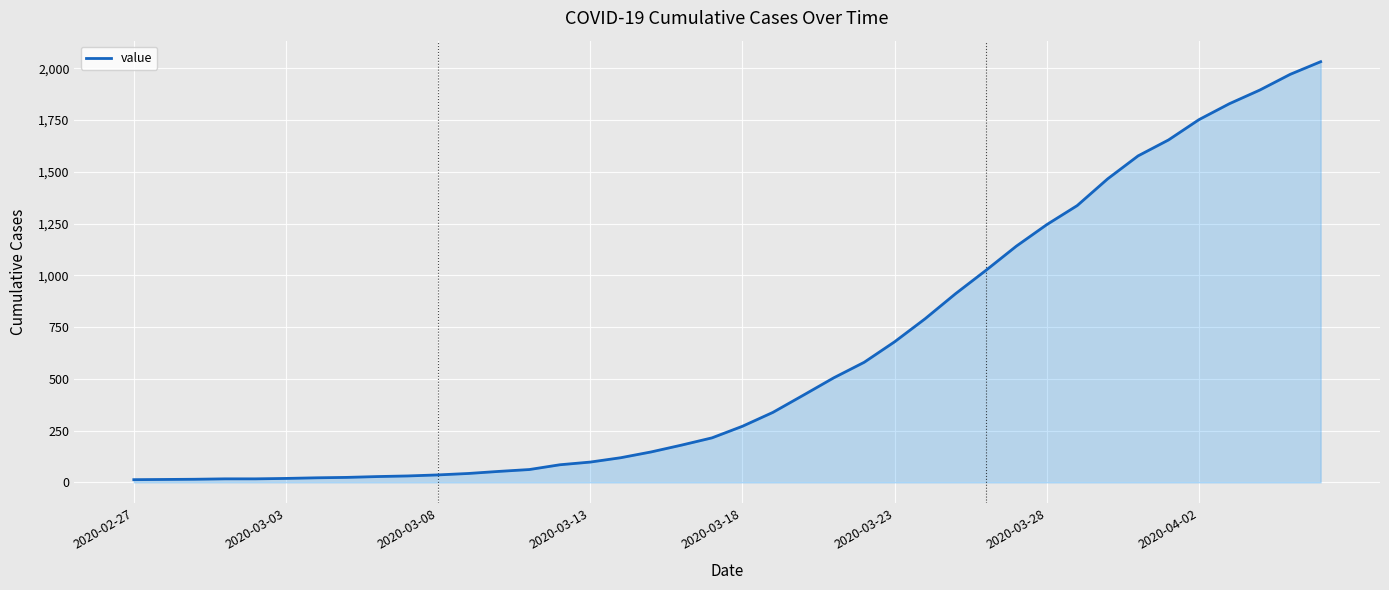

What is the maximum value shown in the chart?

2032